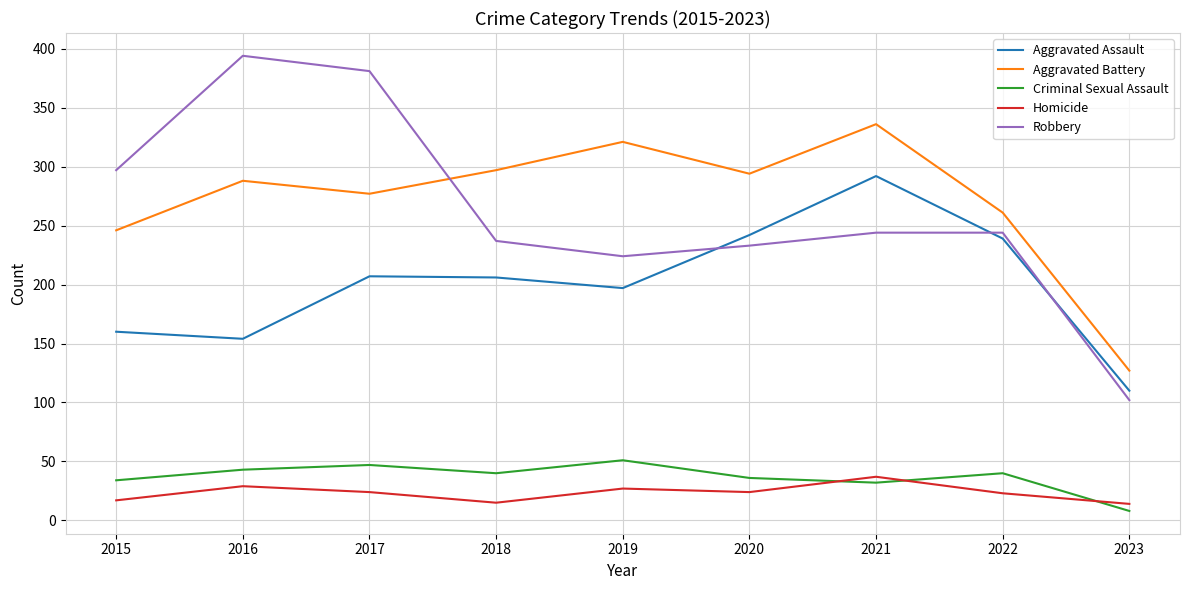

At which category does Homicide reach its first local valley?

2018